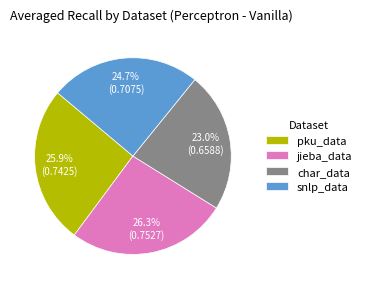

To the nearest percent, what is the difference between the char_data and snlp_data slice percentages?

2%